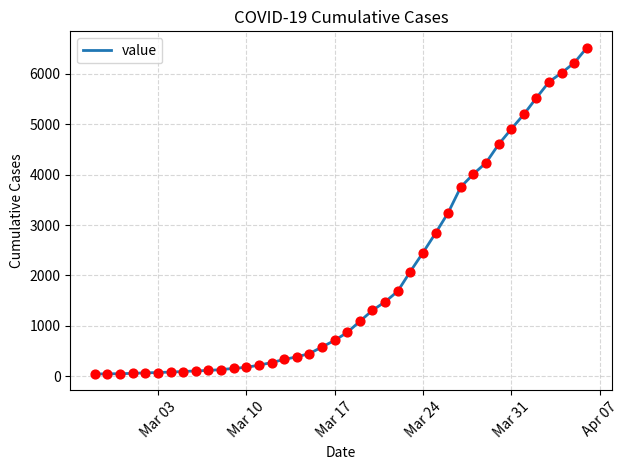

What is the difference between the maximum and minimum values?

6480